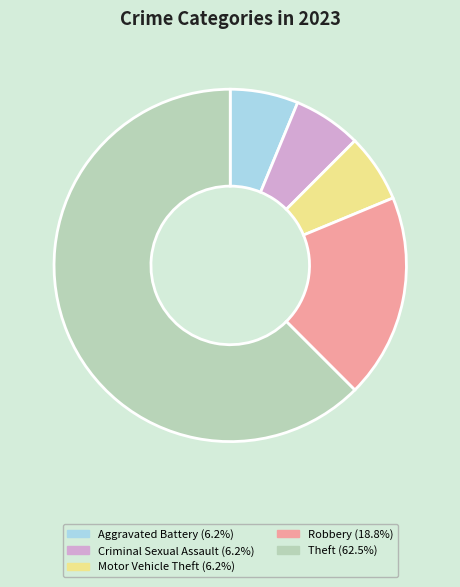

How many slices are in this pie chart?

5